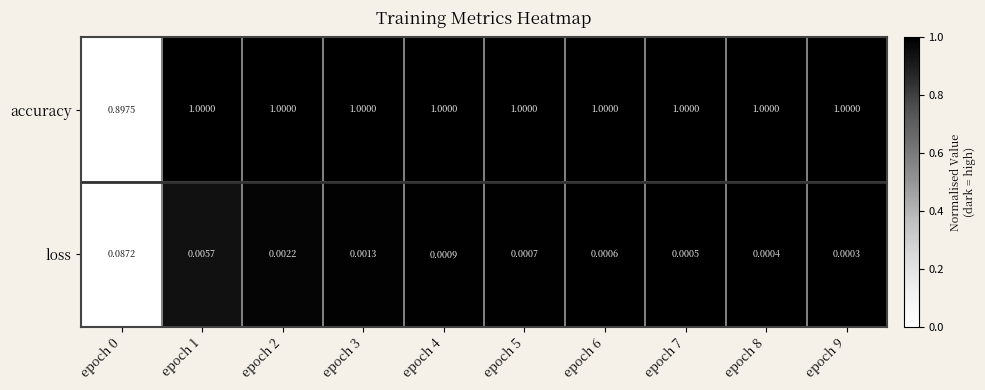

At epoch 3, list the series in order from largest to smallest.

accuracy, loss